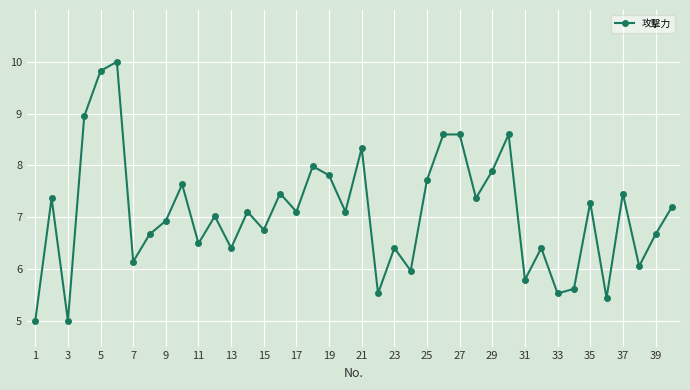

What is the minimum value shown in the chart?

5.0